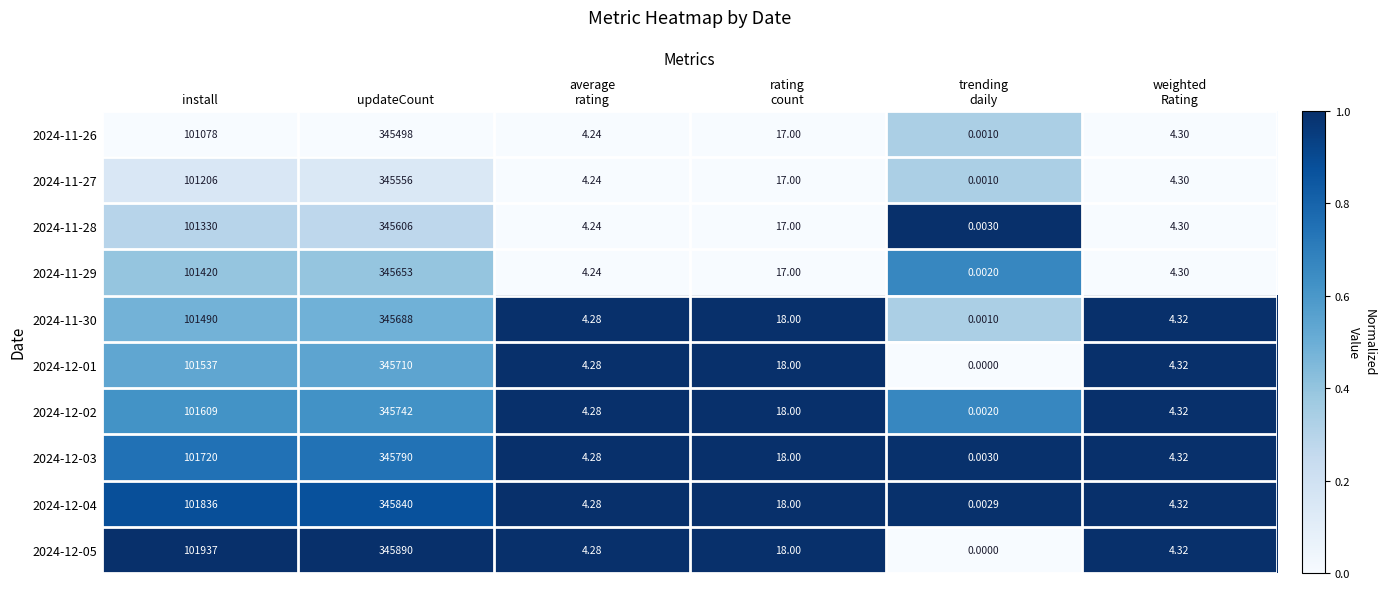

At which category is the sum across all series the highest?

updateCount